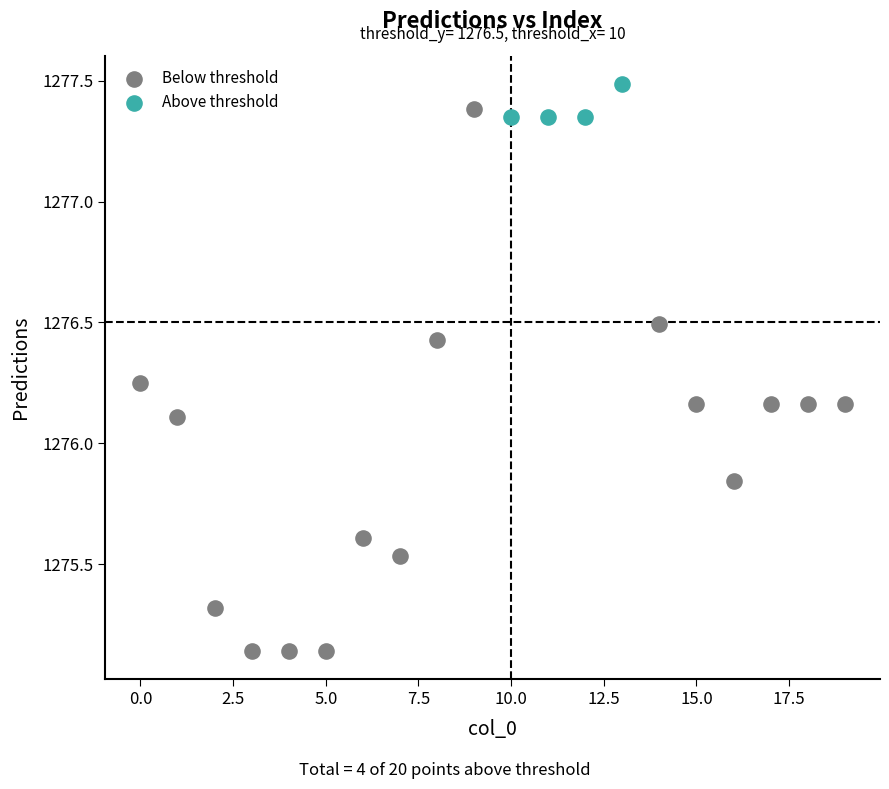

Which series contains the lowest Y value?

Below threshold